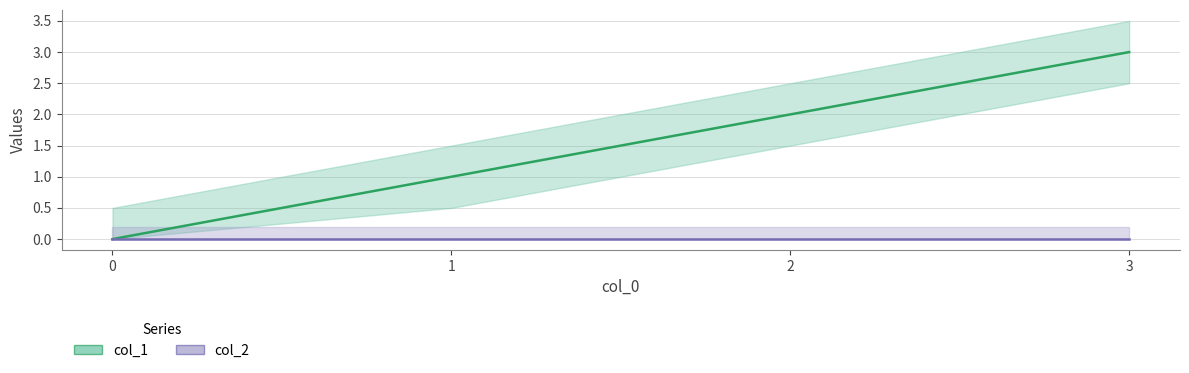

Rank the categories by col_1 value from lowest to highest.

0, 1, 2, 3